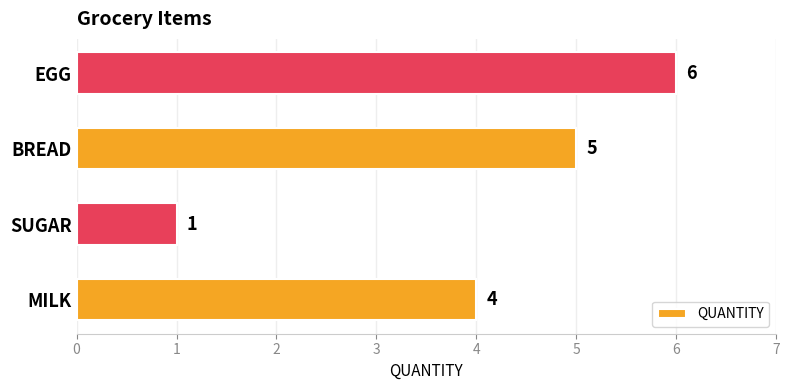

List the labels in order of value, largest first.

EGG, BREAD, MILK, SUGAR